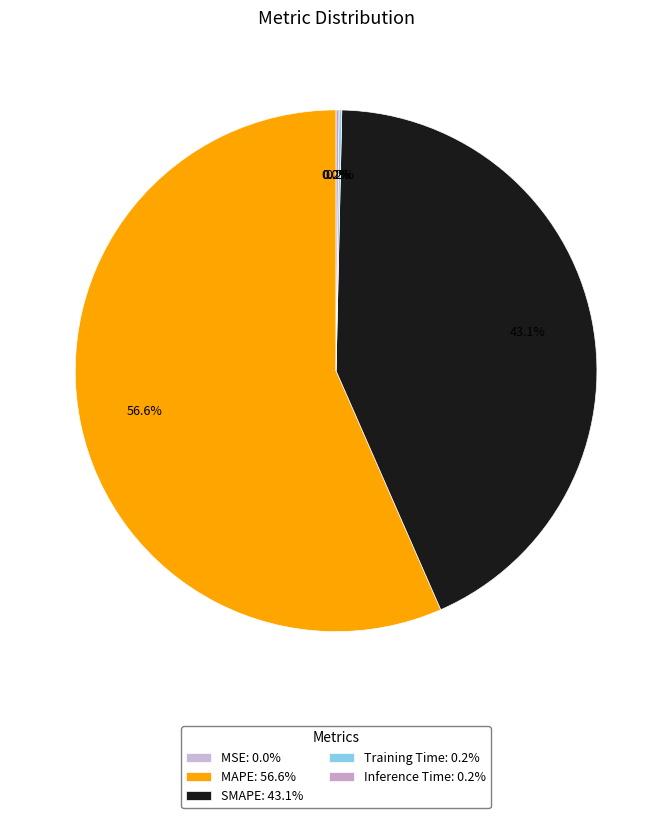

Which has a higher value, SMAPE or Training Time?

SMAPE